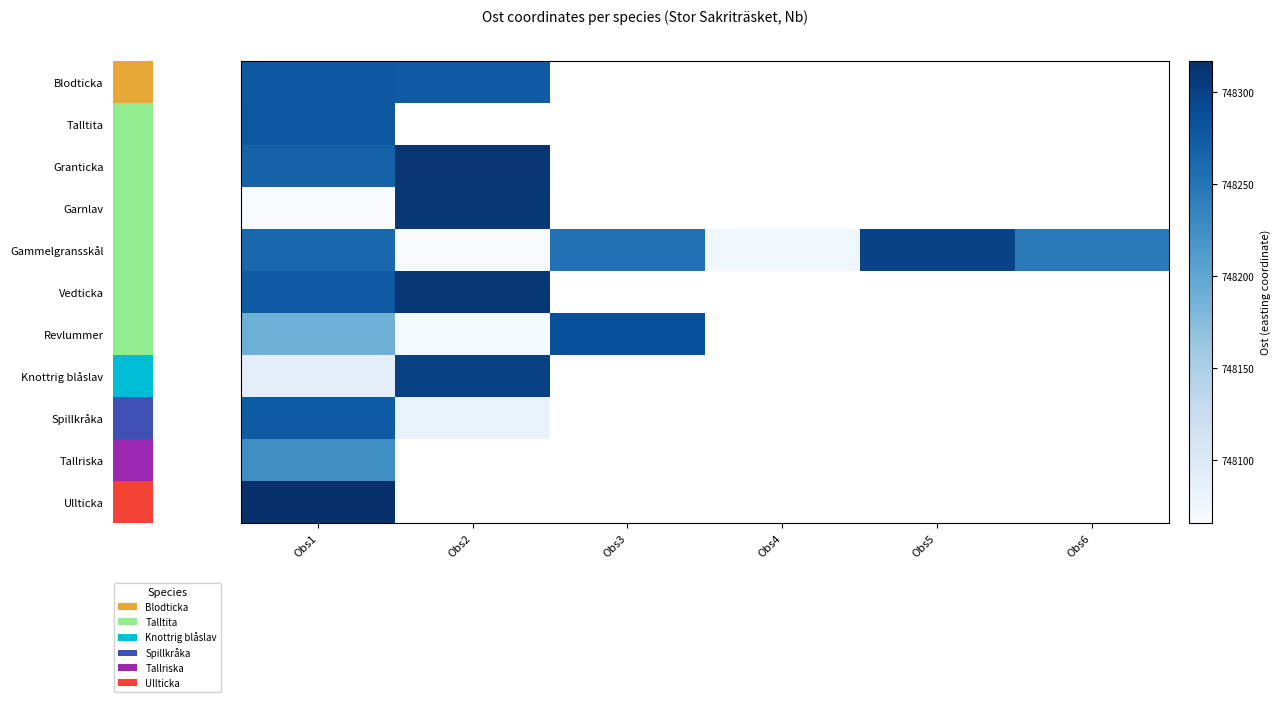

At how many categories does at least one series exceed 748264?

4